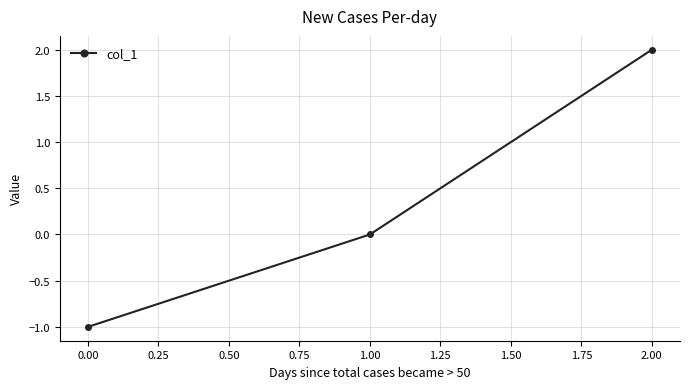

How many data points does each series have?

3